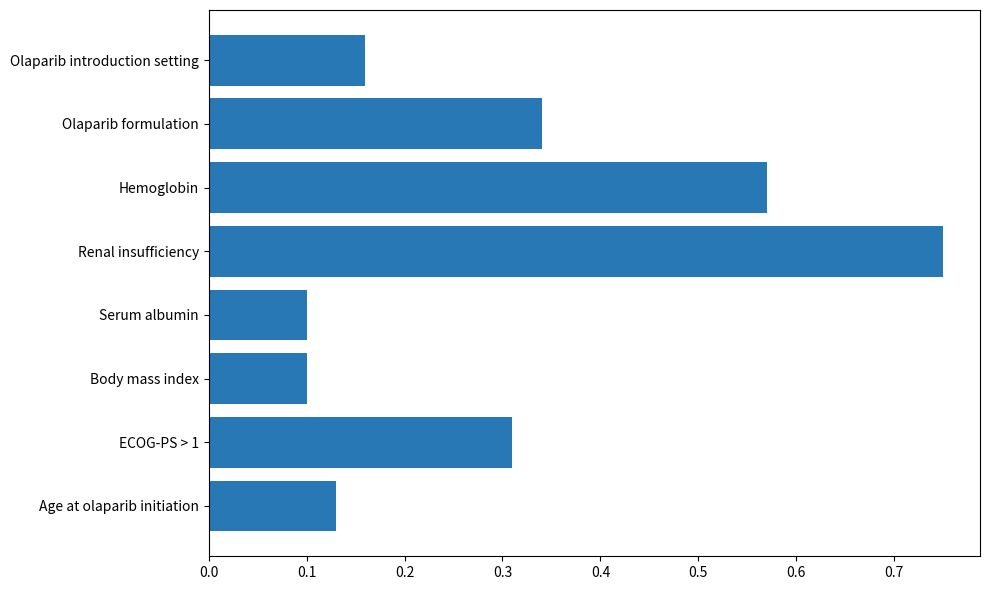

What is the sum of all values?

2.5